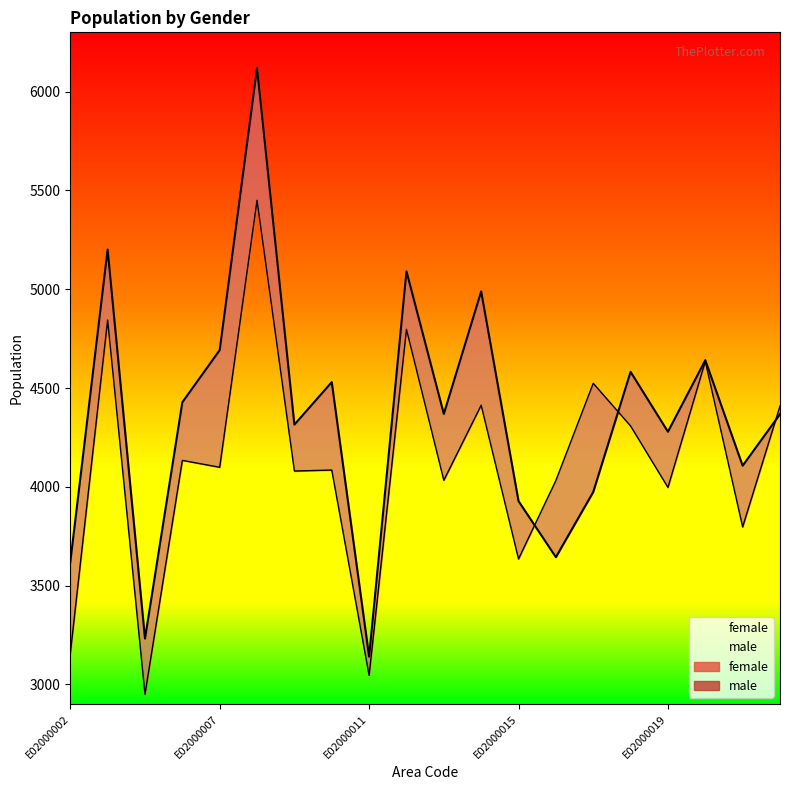

At which label does male first exceed 4099?

E02000003